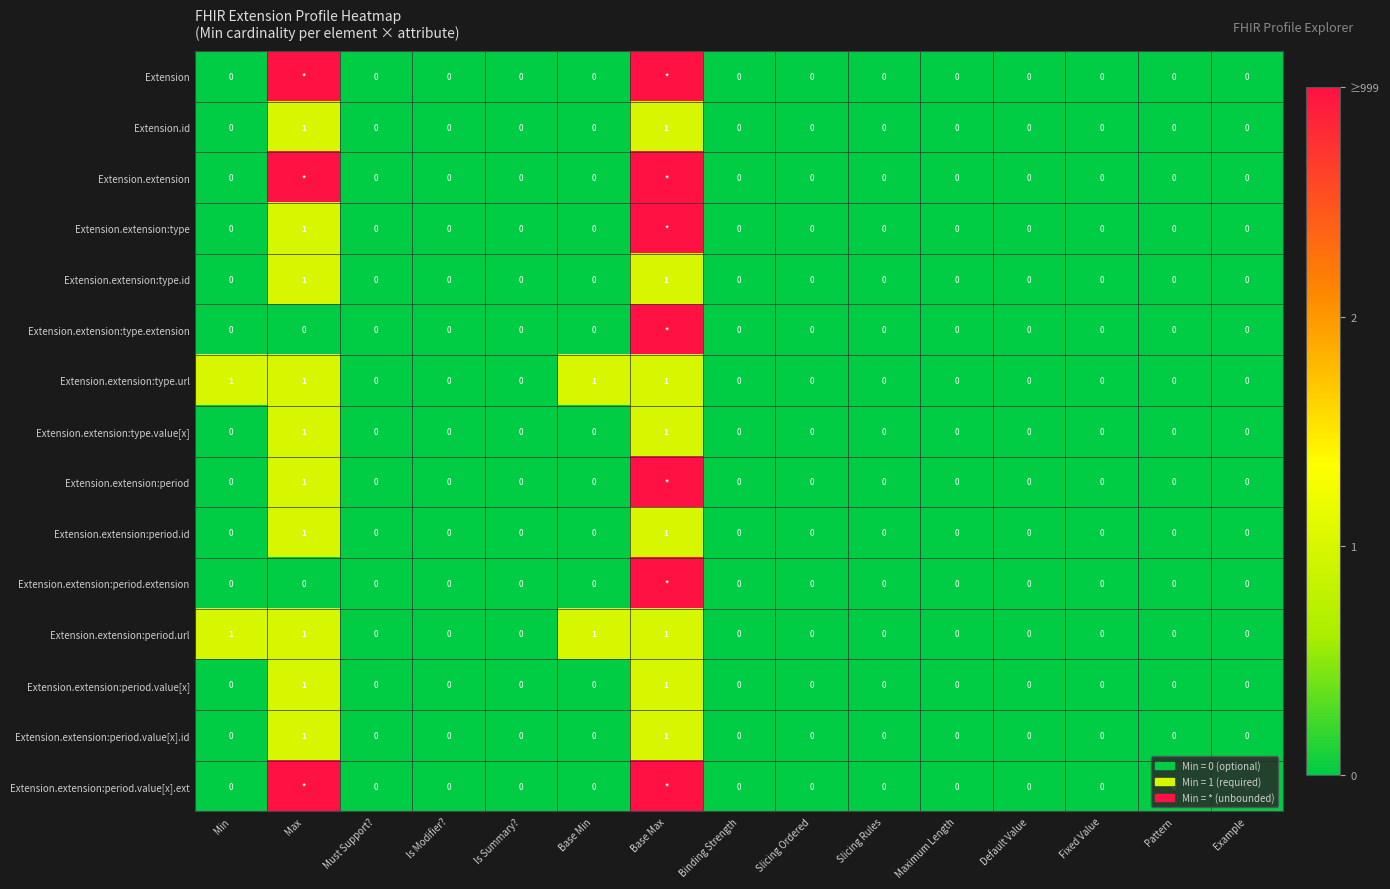

How many data points does each series have?

15